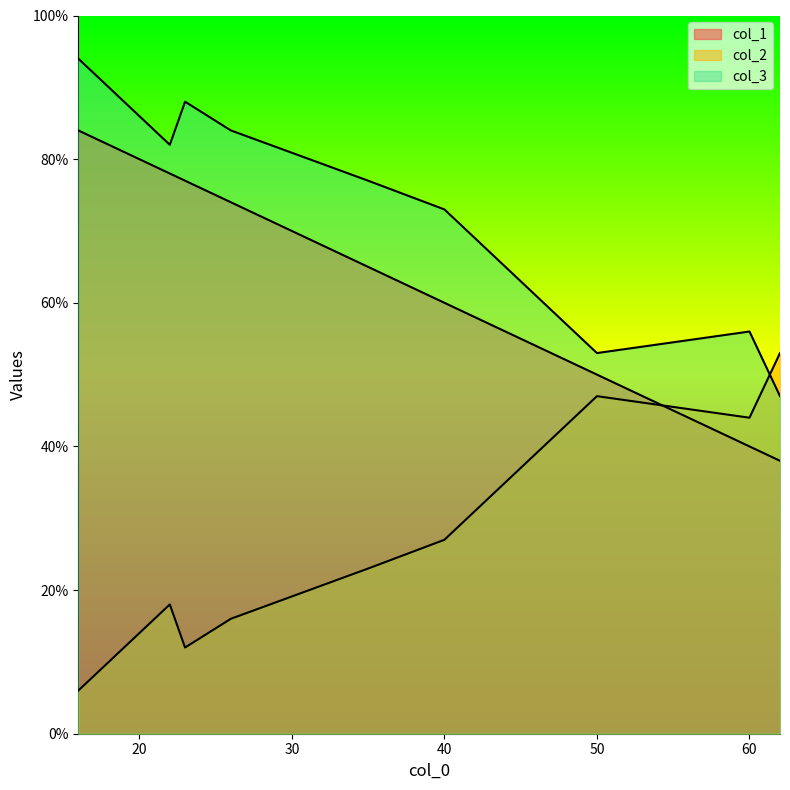

Where does the col_3 series first go above 77?

16